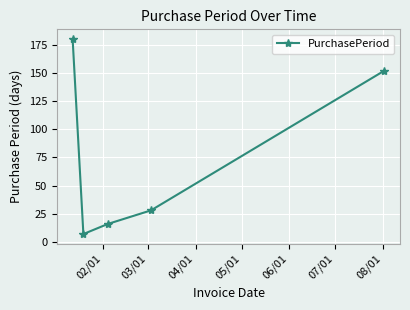

What is the minimum value shown in the chart?

7